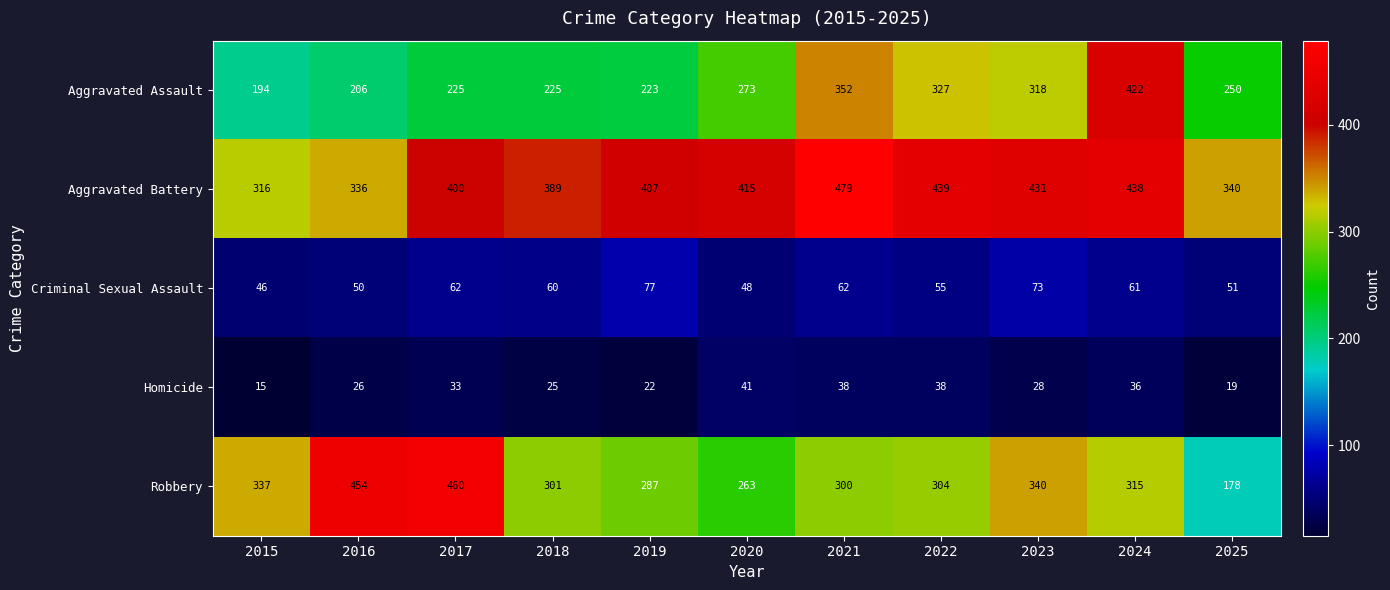

Between 2019 and 2023, which series saw the biggest shift?

Aggravated Assault